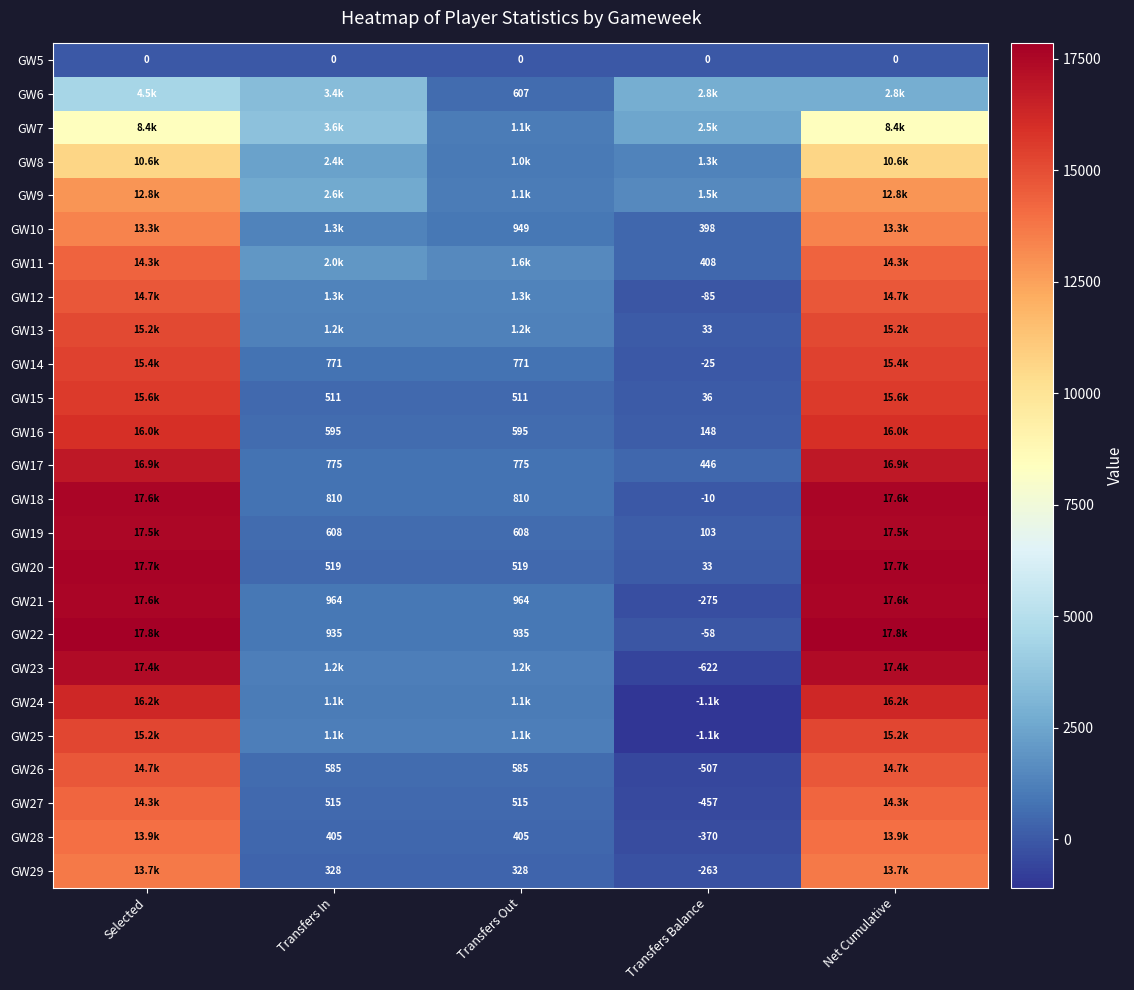

Between Transfers In and Net Cumulative, which is larger?

Transfers In